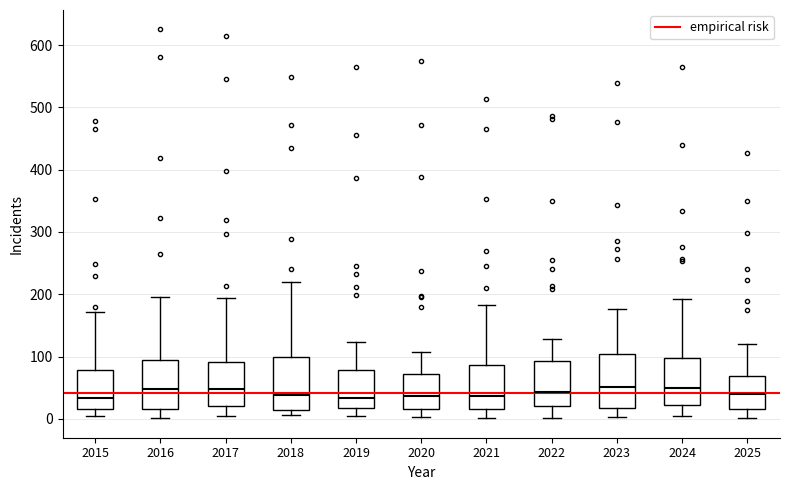

Reading left to right, read every box against the y-axis: the position of its median line, the range the box covers, and the ends of its whiskers. The values are not printed on the chart, so give them approximately, as read against the axis.

2015: median 30, box 20 to 80, whiskers 0 to 170
2016: median 50, box 20 to 90, whiskers 0 to 200
2017: median 50, box 20 to 90, whiskers 0 to 190
2018: median 40, box 10 to 100, whiskers 10 (just below the box's lower edge) to 220
2019: median 30, box 20 to 80, whiskers 10 to 120
2020: median 40, box 20 to 70, whiskers 0 to 110
2021: median 40, box 20 to 90, whiskers 0 to 180
2022: median 40, box 20 to 90, whiskers 0 to 130
2023: median 50, box 20 to 100, whiskers 0 to 180
2024: median 50, box 20 to 100, whiskers 10 to 190
2025: median 40, box 20 to 70, whiskers 0 to 120